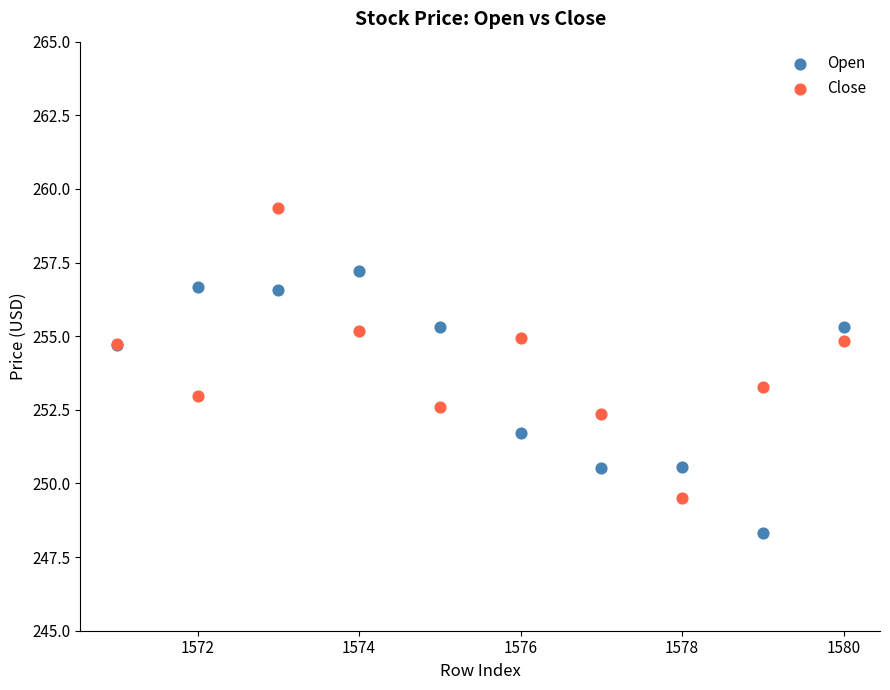

Which series reaches the maximum Y coordinate?

Close